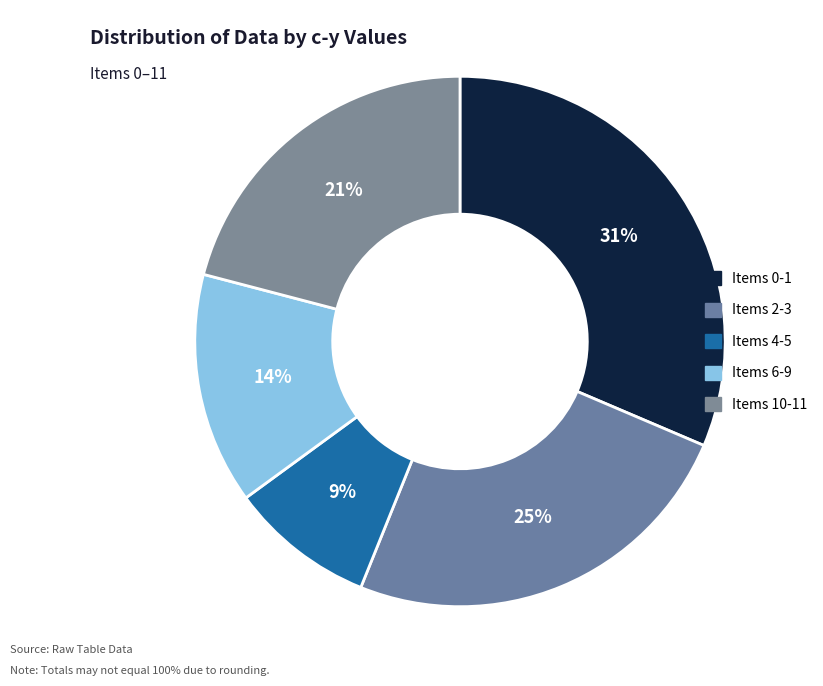

To the nearest percent, what is the average slice percentage?

20%